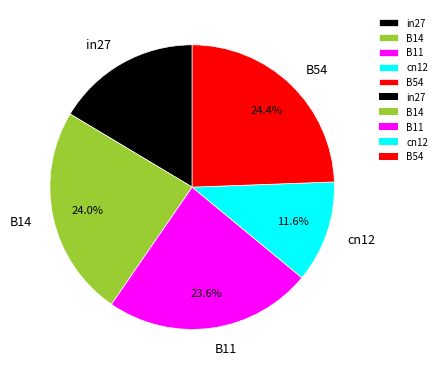

Approximately how many times larger is the value at B14 compared to B11?

1.0